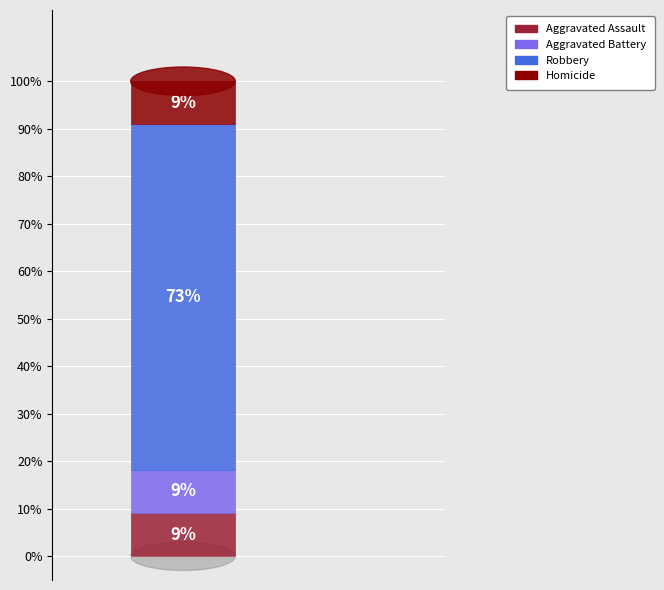

What is the total percentage of Homicide and Aggravated Assault?

18.2%